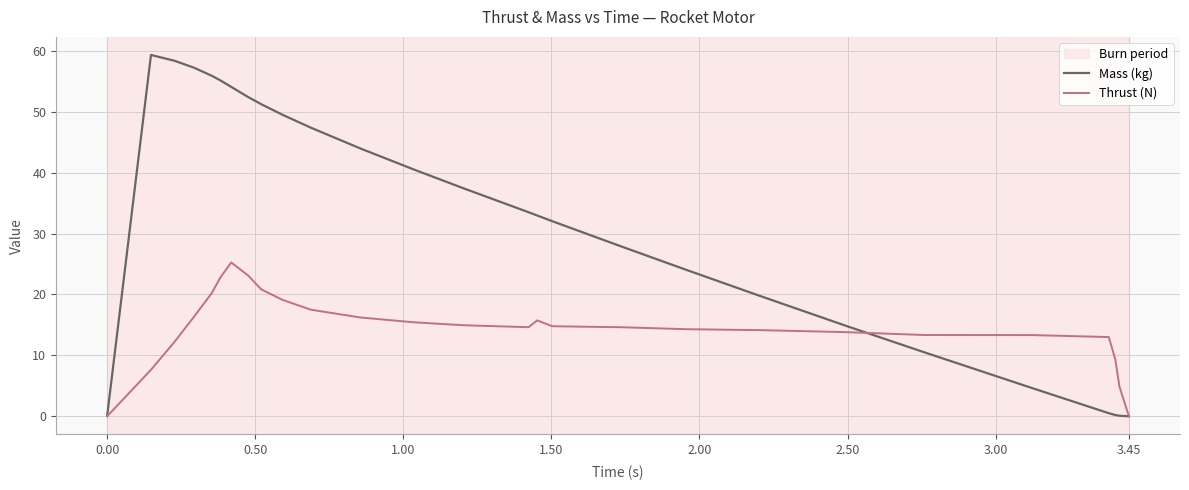

Which series has the widest spread of values?

Mass (kg)